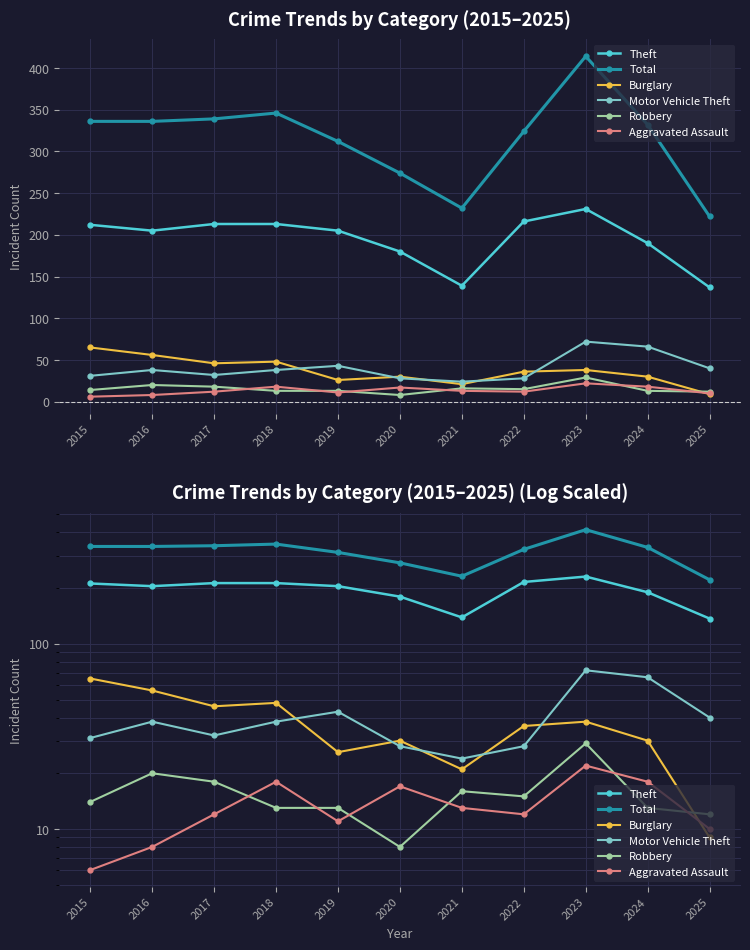

True or false: Burglary has more than 2 interior local peaks.

True